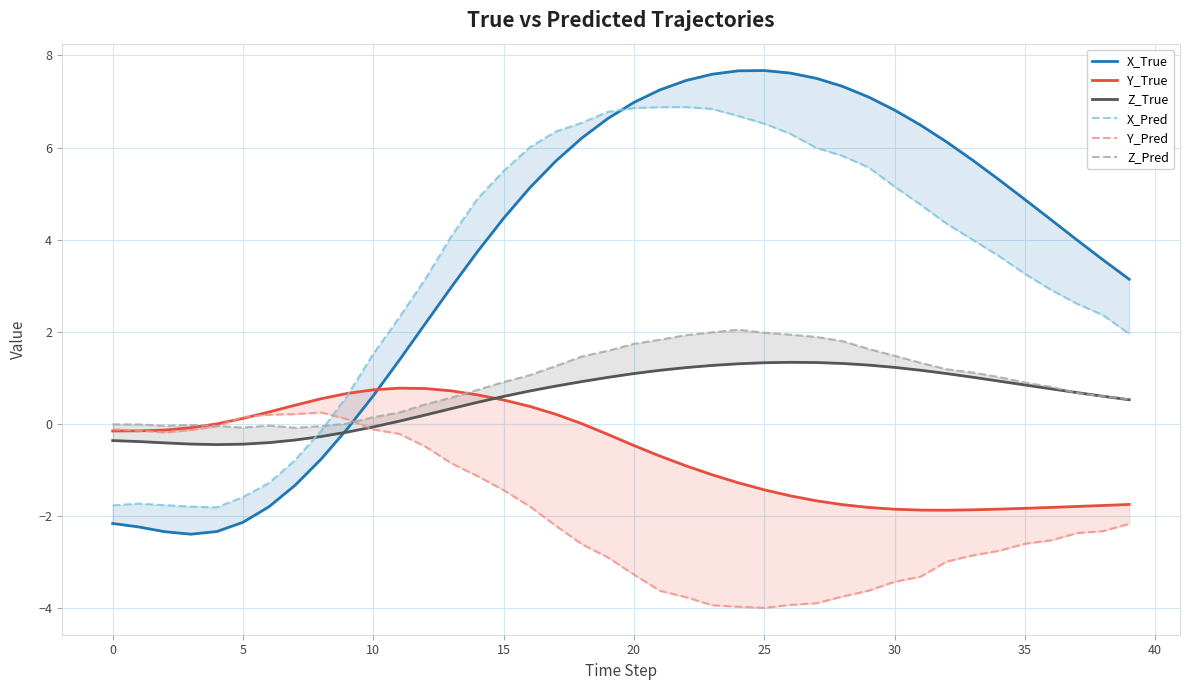

What is the average value of the X_Pred series?

3.4